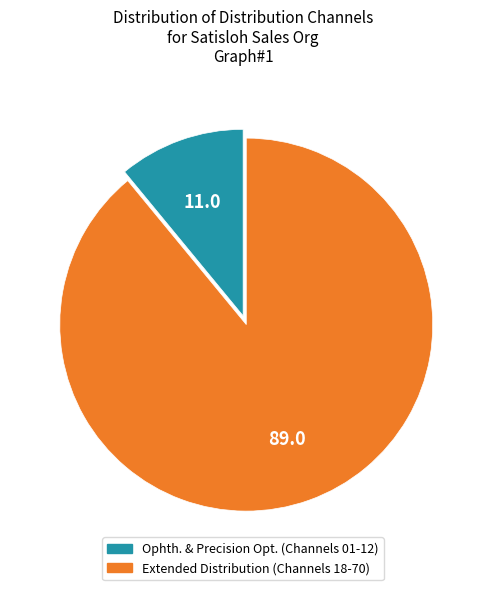

Is it true that Extended Distribution (Channels 18-70) is 99% of the pie?

False